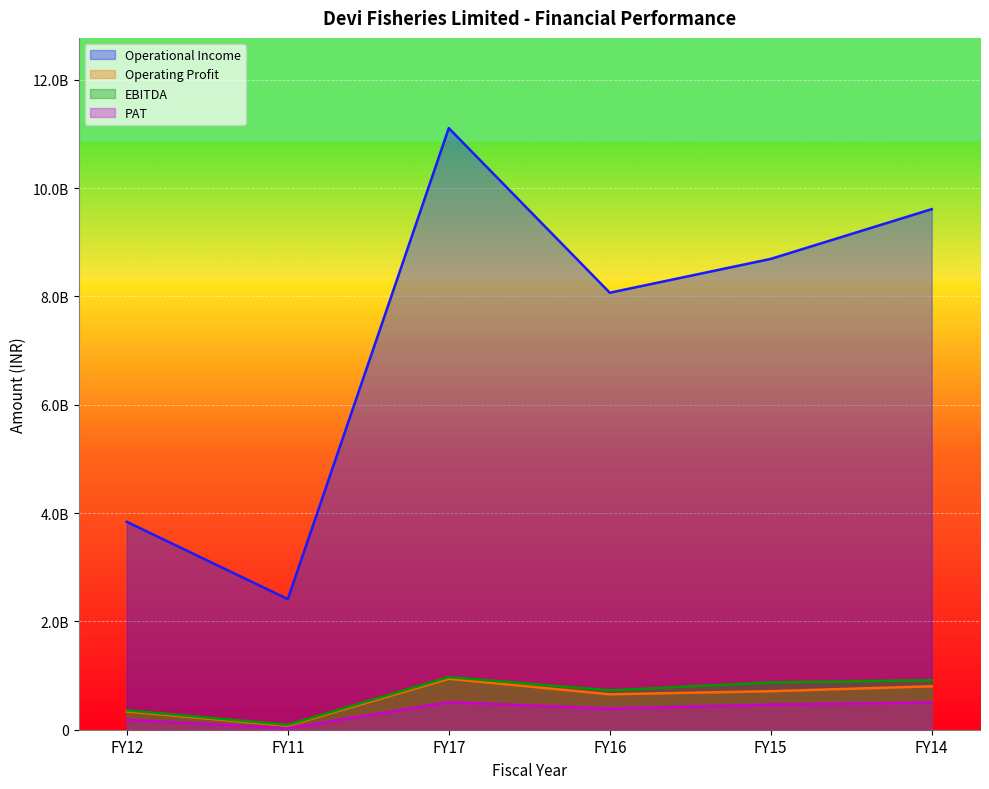

At which label does PAT first exceed 463971120?

FY17